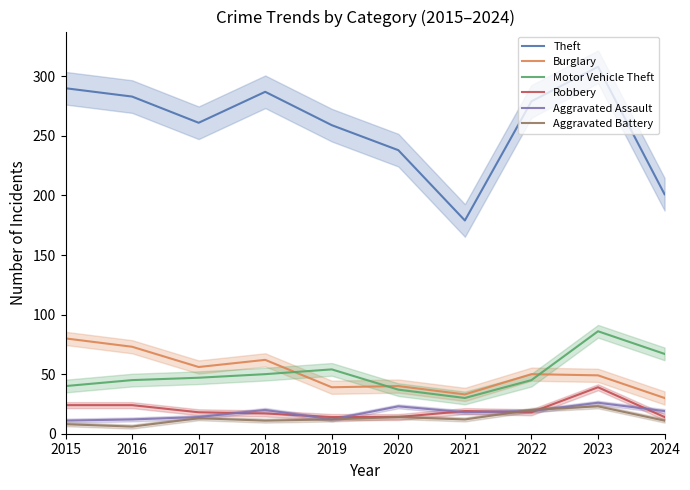

Does the chart have visible grid lines?

No